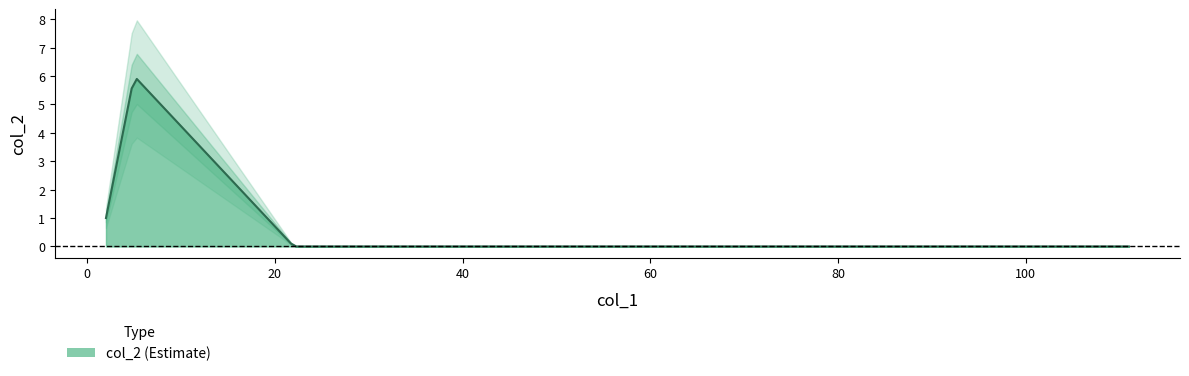

List the labels in order of value, smallest first.

111, 22, 2, 5